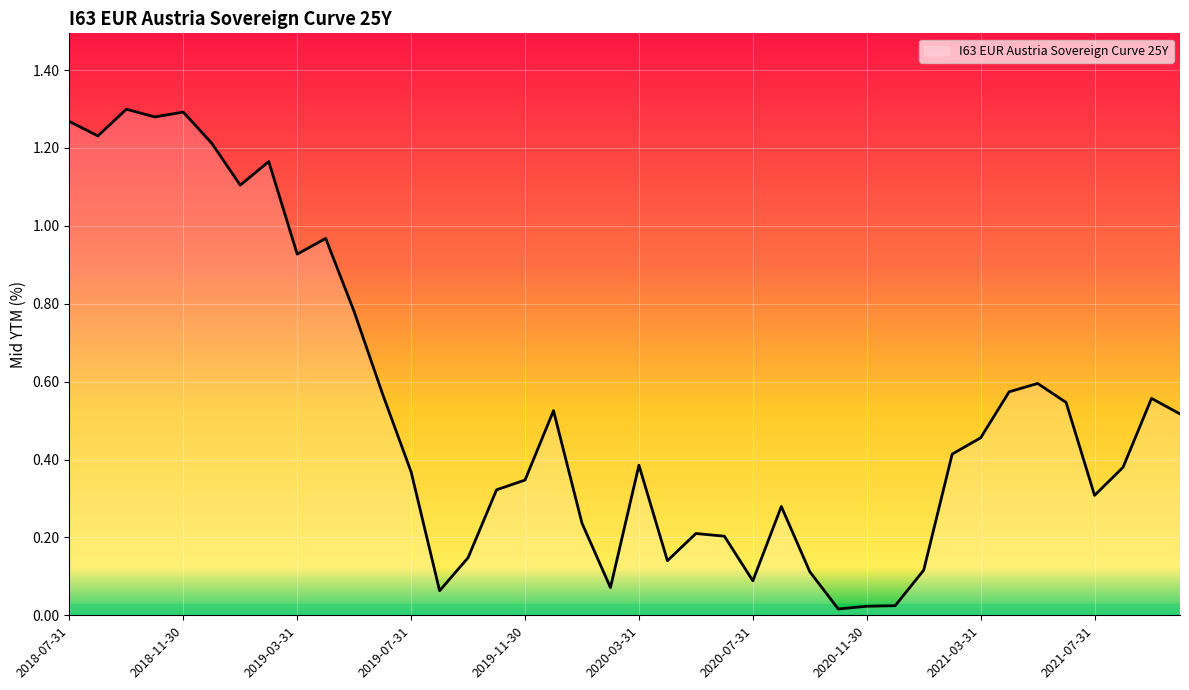

How many lines are shown in the chart?

1